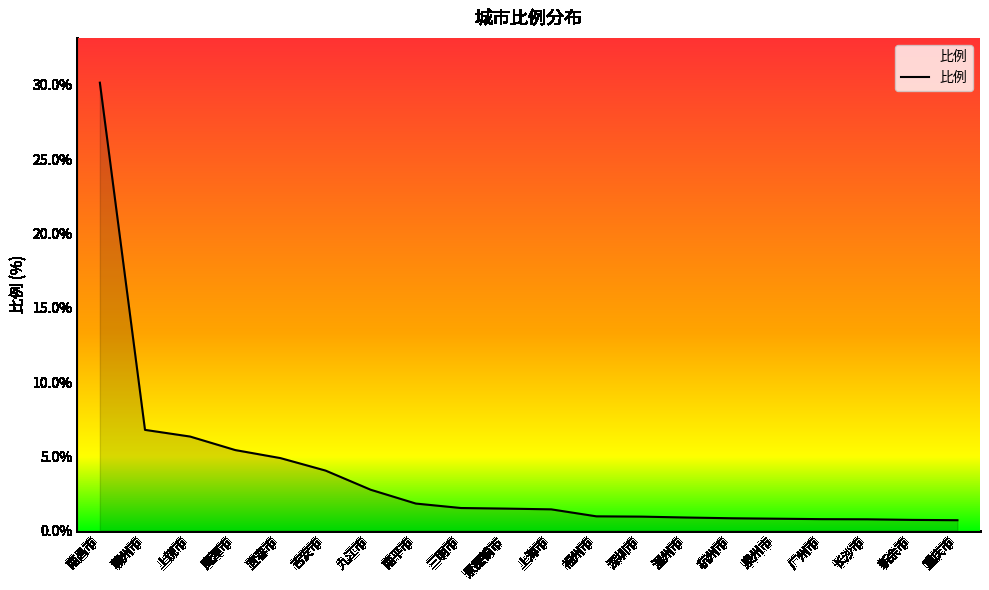

What position from the left is 福州市?

12